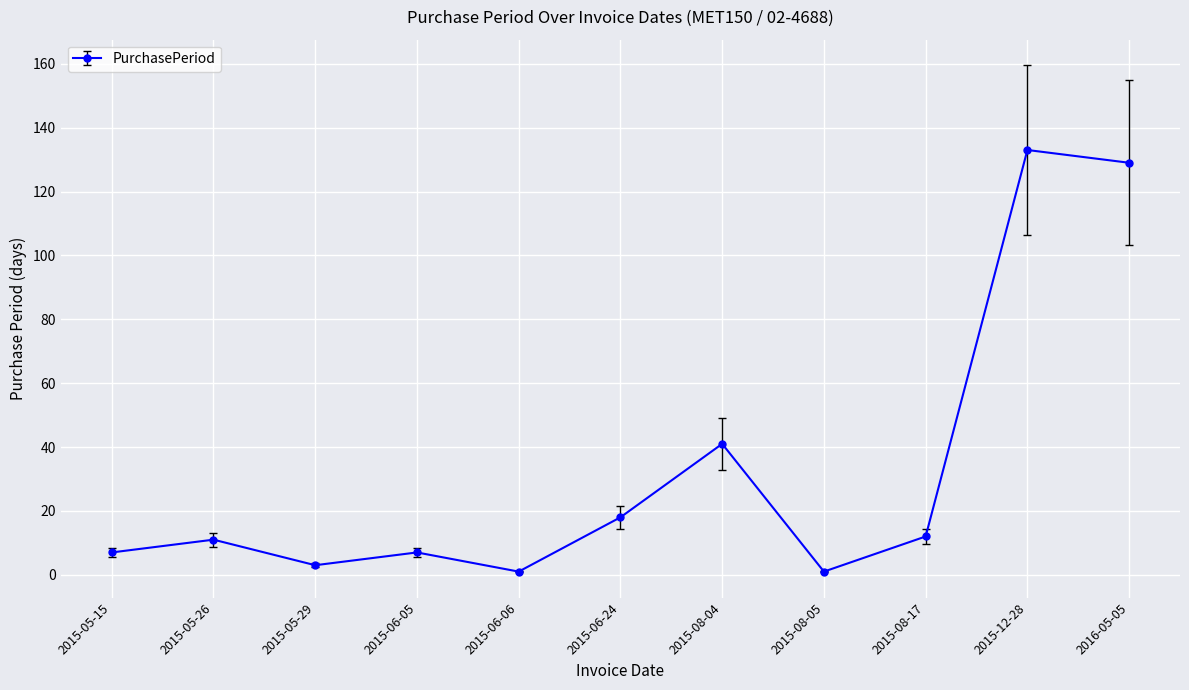

What is the sum of the values at 2015-08-17 and 2015-05-29?

15